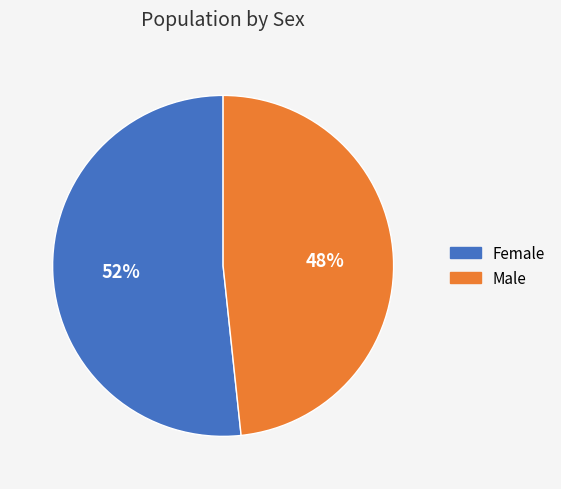

To the nearest percent, what is the average slice percentage?

50%